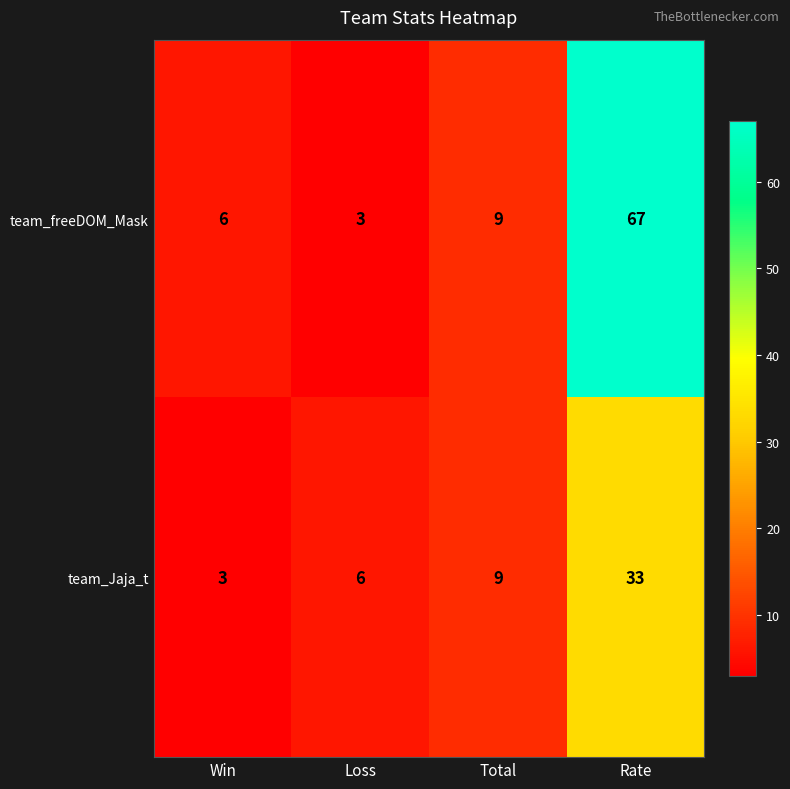

What is the maximum value shown in the chart?

67